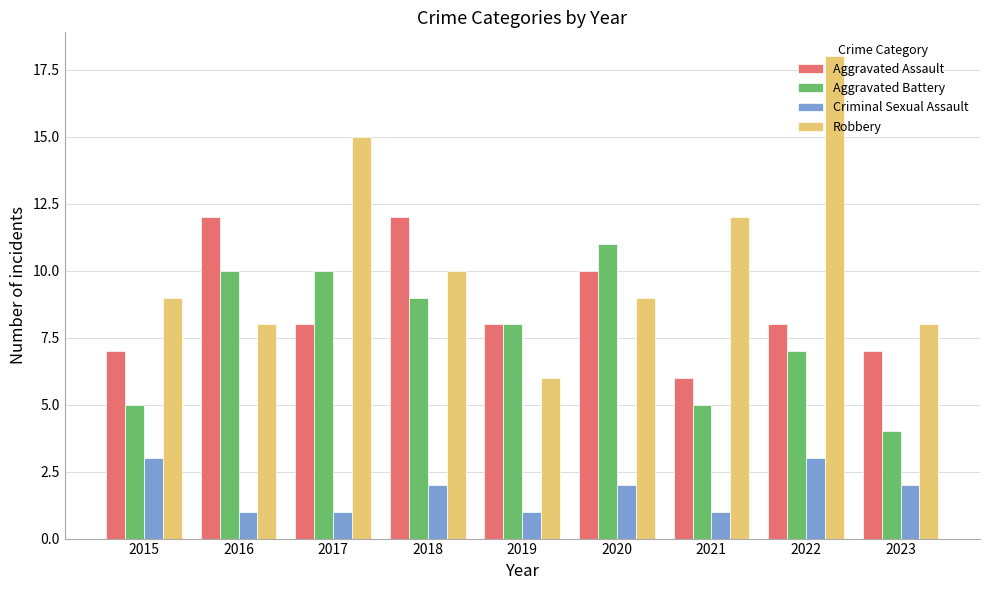

What is the value of the Aggravated Assault bar at the 6th from the left?

10